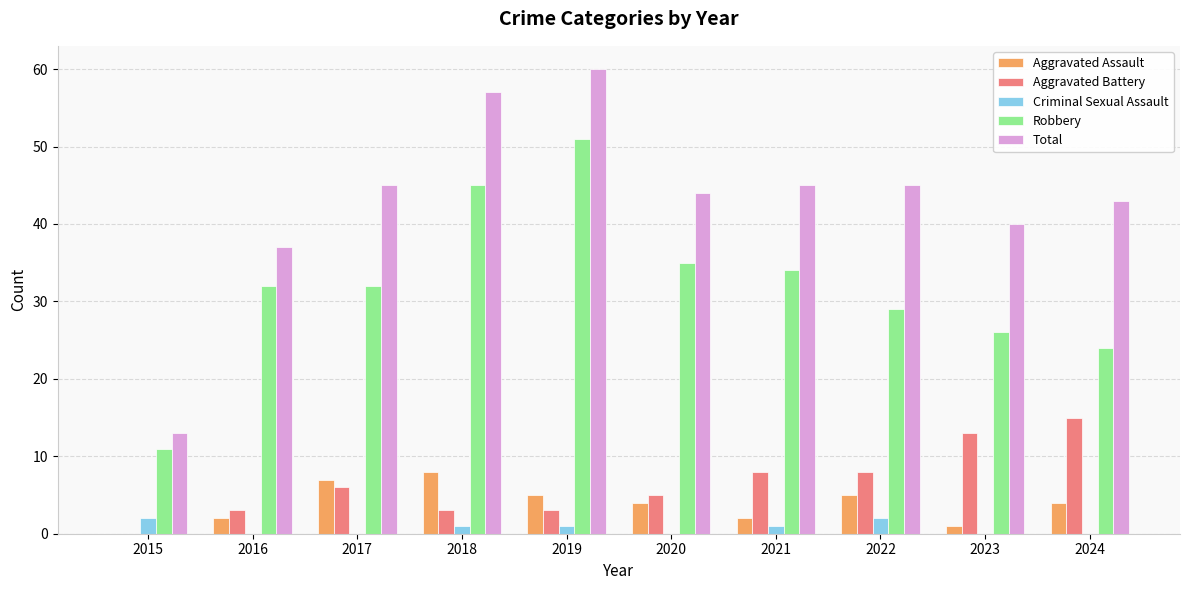

Which series has the largest range (max minus min)?

Total